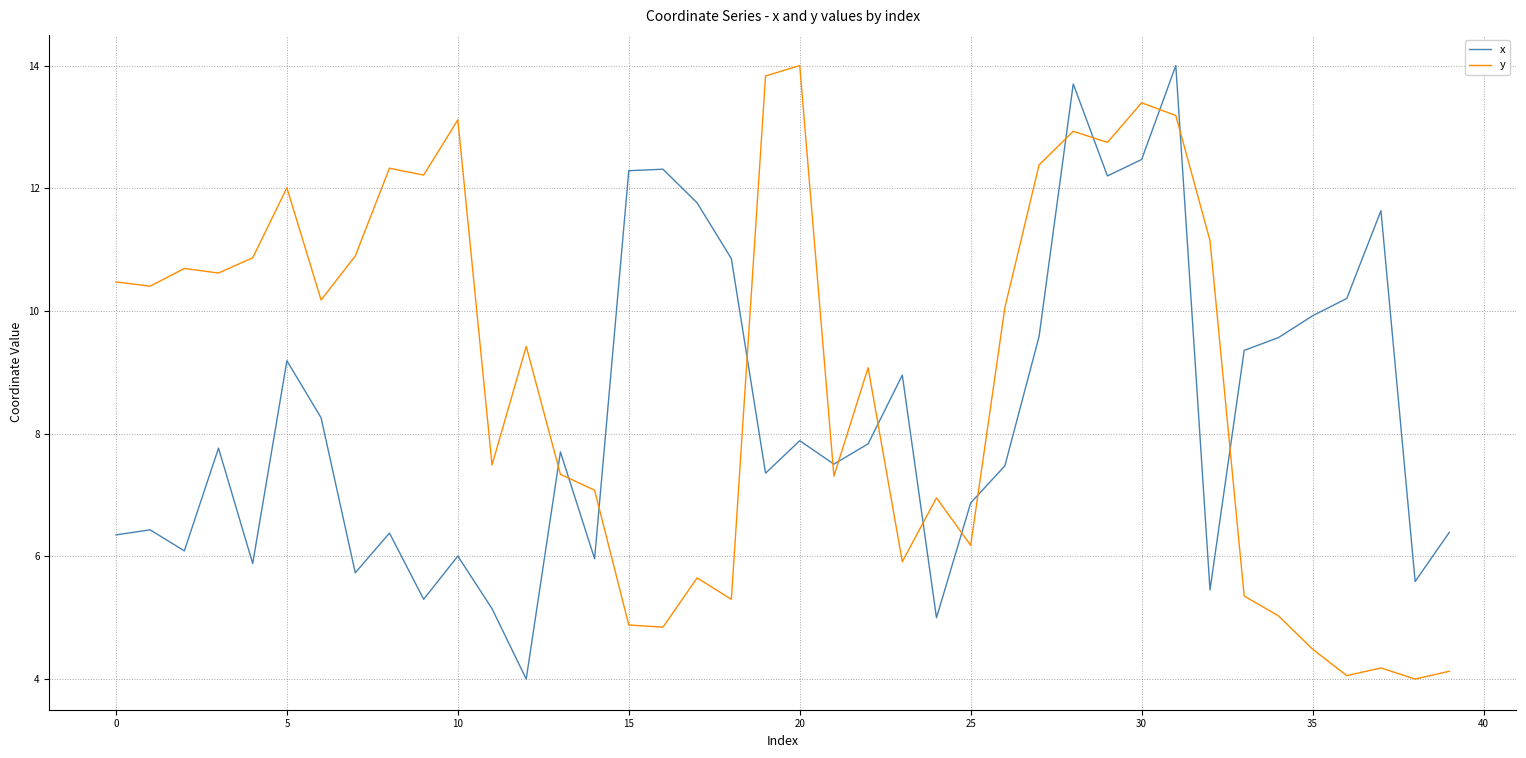

Which series has the largest total across all categories?

y